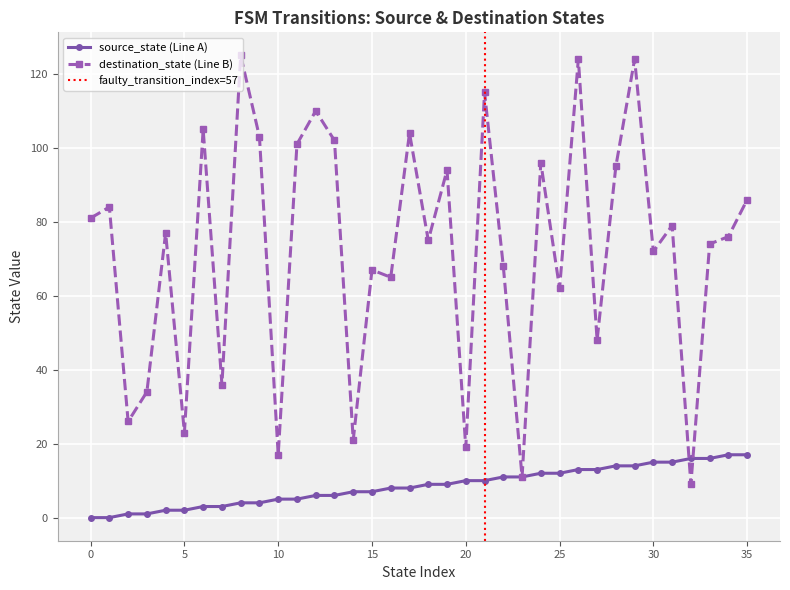

Count the number of categories in the chart.

36